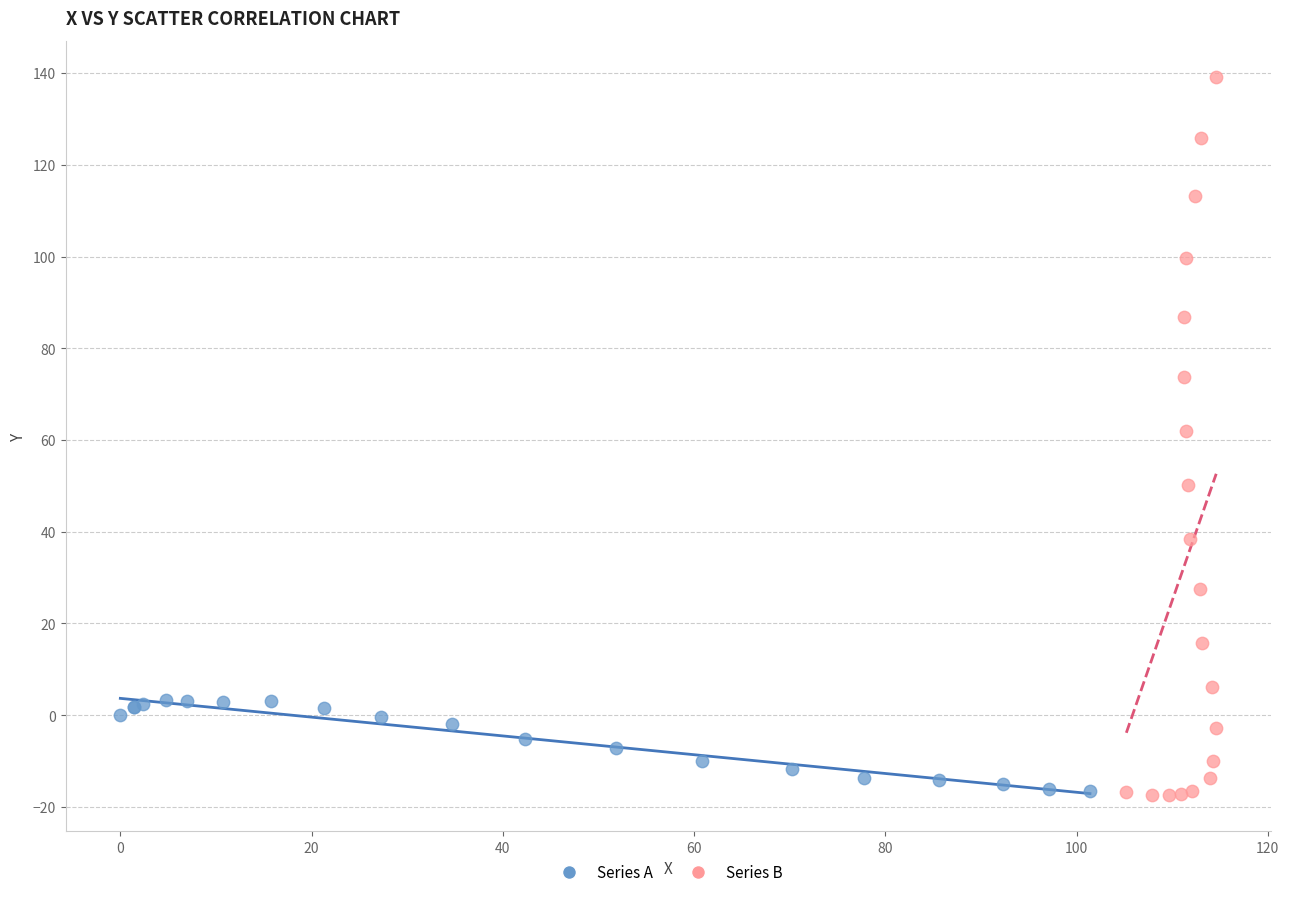

Which series contains the highest Y value?

Series B